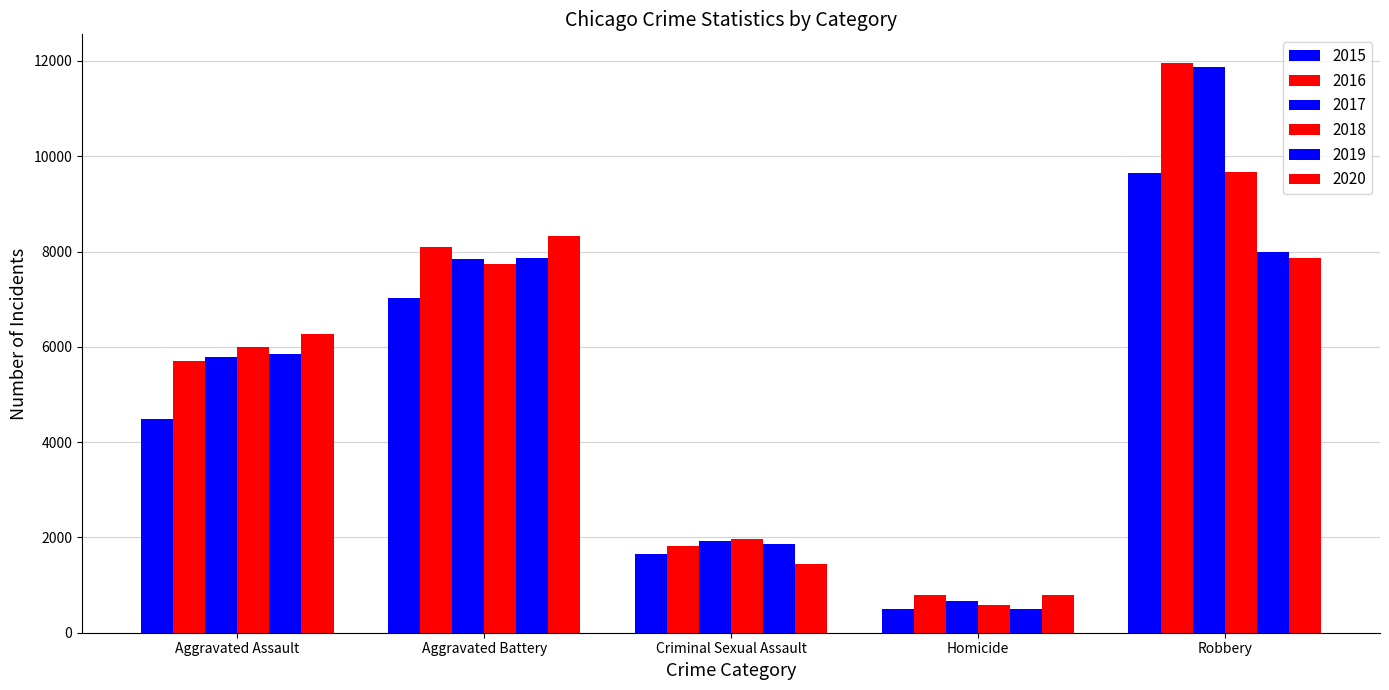

At Homicide, list the series in order from largest to smallest.

2020, 2016, 2017, 2018, 2019, 2015